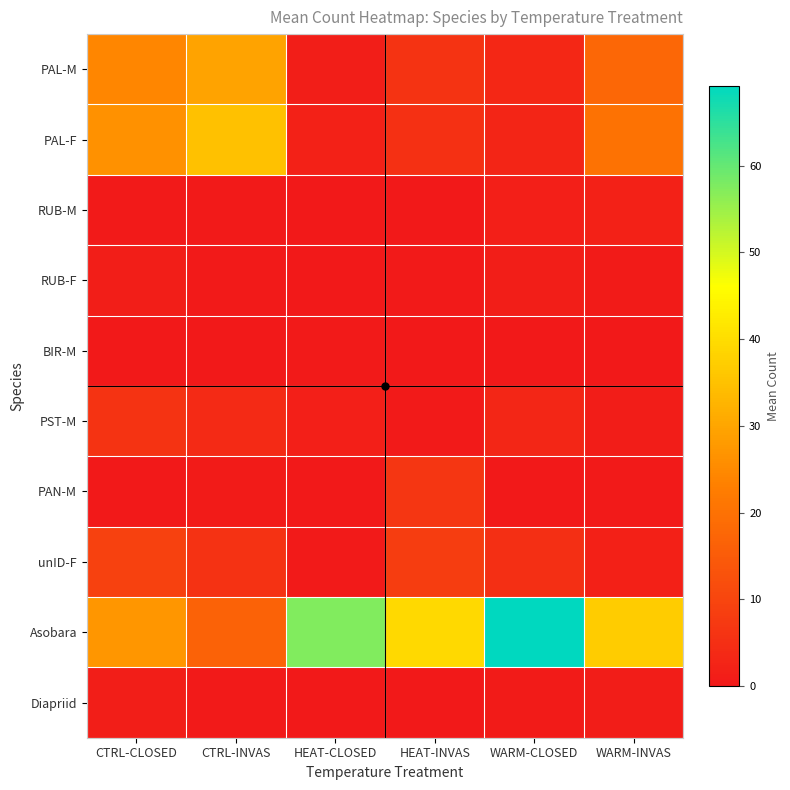

Reading right to left, extract all data points from this chart.

PAL-M: WARM-INVAS=17.8	WARM-CLOSED=3.3	HEAT-INVAS=6.0	HEAT-CLOSED=1.3	CTRL-INVAS=29.7	CTRL-CLOSED=24.4
PAL-F: WARM-INVAS=20.2	WARM-CLOSED=2.8	HEAT-INVAS=5.2	HEAT-CLOSED=2.1	CTRL-INVAS=35.0	CTRL-CLOSED=26.3
RUB-M: WARM-INVAS=2.0	WARM-CLOSED=1.5	HEAT-INVAS=0.0	HEAT-CLOSED=0.0	CTRL-INVAS=0.3	CTRL-CLOSED=0.5
RUB-F: WARM-INVAS=0.7	WARM-CLOSED=1.3	HEAT-INVAS=0.3	HEAT-CLOSED=0.0	CTRL-INVAS=0.3	CTRL-CLOSED=1.3
BIR-M: WARM-INVAS=0.0	WARM-CLOSED=0.0	HEAT-INVAS=0.2	HEAT-CLOSED=0.3	CTRL-INVAS=0.0	CTRL-CLOSED=0.0
PST-M: WARM-INVAS=0.8	WARM-CLOSED=3.2	HEAT-INVAS=0.5	HEAT-CLOSED=1.5	CTRL-INVAS=4.0	CTRL-CLOSED=6.2
PAN-M: WARM-INVAS=0.5	WARM-CLOSED=0.2	HEAT-INVAS=6.5	HEAT-CLOSED=0.0	CTRL-INVAS=0.7	CTRL-CLOSED=0.0
unID-F: WARM-INVAS=1.8	WARM-CLOSED=5.0	HEAT-INVAS=8.3	HEAT-CLOSED=0.5	CTRL-INVAS=5.7	CTRL-CLOSED=9.0
Asobara: WARM-INVAS=37.0	WARM-CLOSED=69.2	HEAT-INVAS=39.3	HEAT-CLOSED=57.5	CTRL-INVAS=16.7	CTRL-CLOSED=27.2
Diapriid: WARM-INVAS=1.0	WARM-CLOSED=0.7	HEAT-INVAS=0.2	HEAT-CLOSED=0.0	CTRL-INVAS=0.5	CTRL-CLOSED=1.3